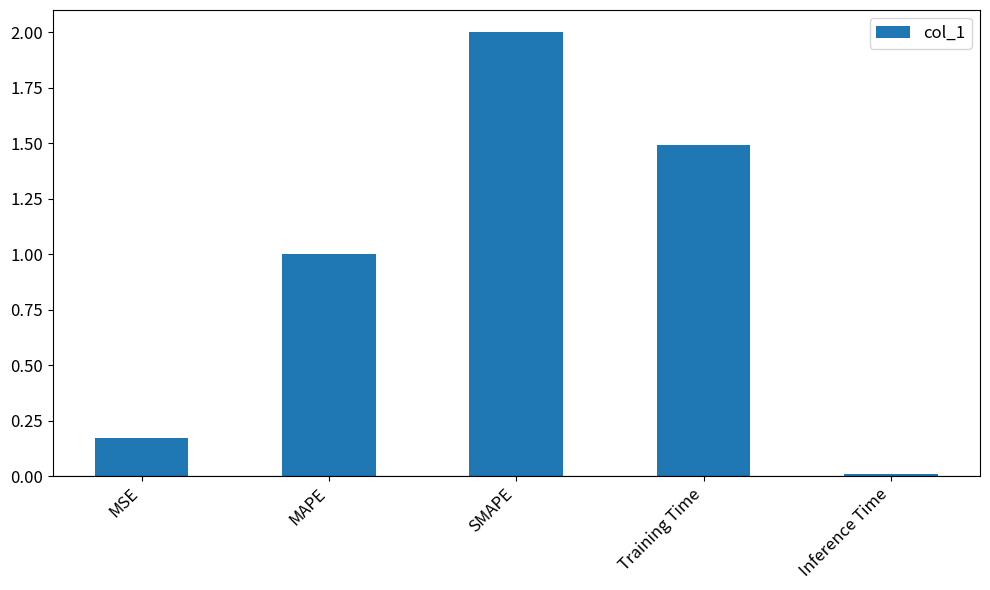

What is the sum of the values at Inference Time and Training Time?

1.5